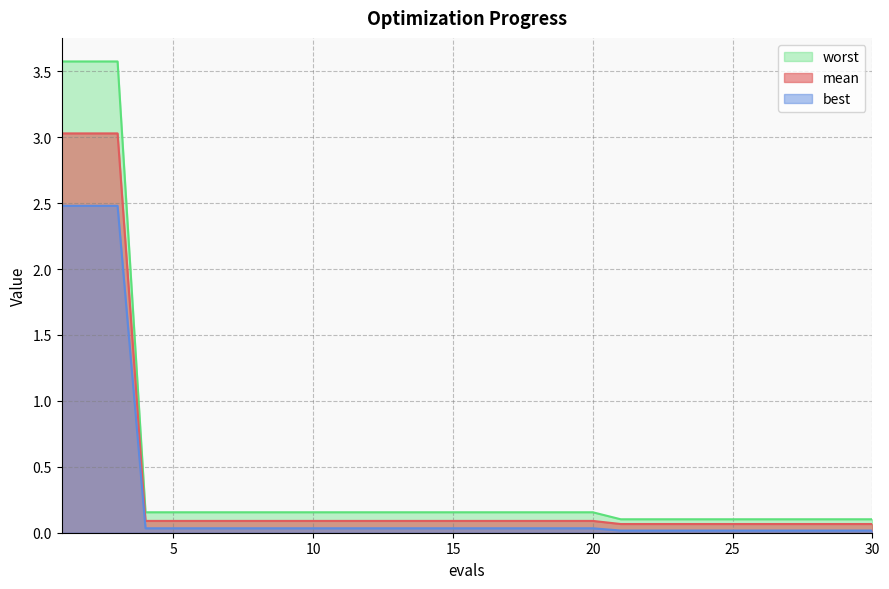

The mean series shows 0.1 at 14. True or false?

True